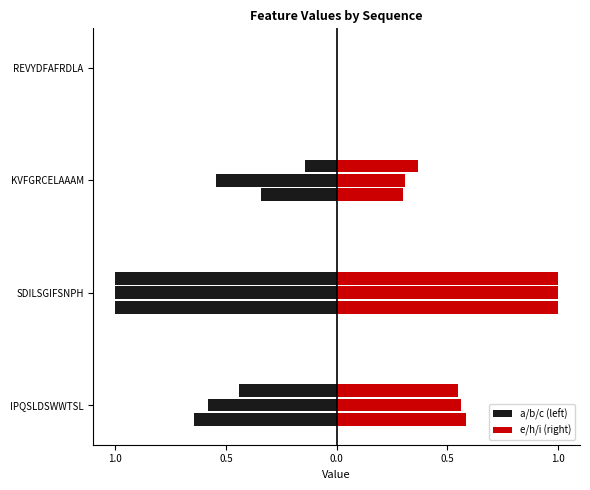

List the series in order of their peak value, lowest first.

a, e